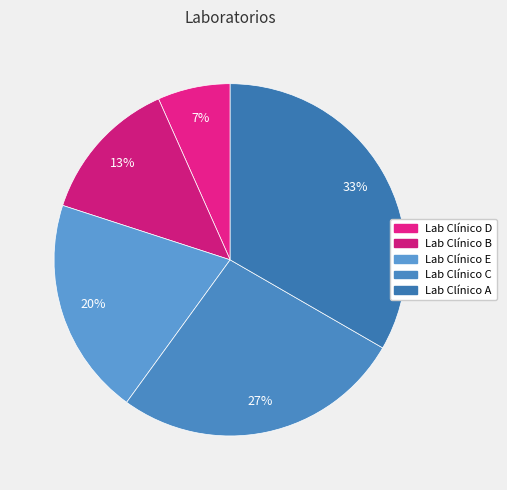

Rank the categories by value from lowest to highest.

Lab Clínico D, Lab Clínico B, Lab Clínico E, Lab Clínico C, Lab Clínico A